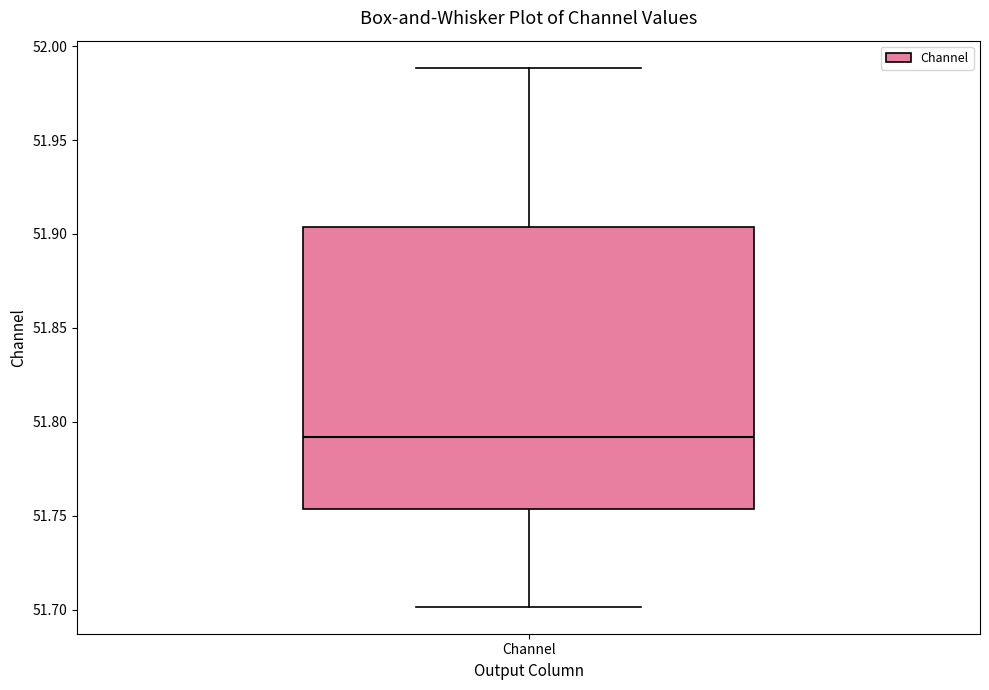

Where does the median line of the box for Channel sit on the y-axis? The values are not printed on the chart, so give them approximately, as read against the axis.

51.790